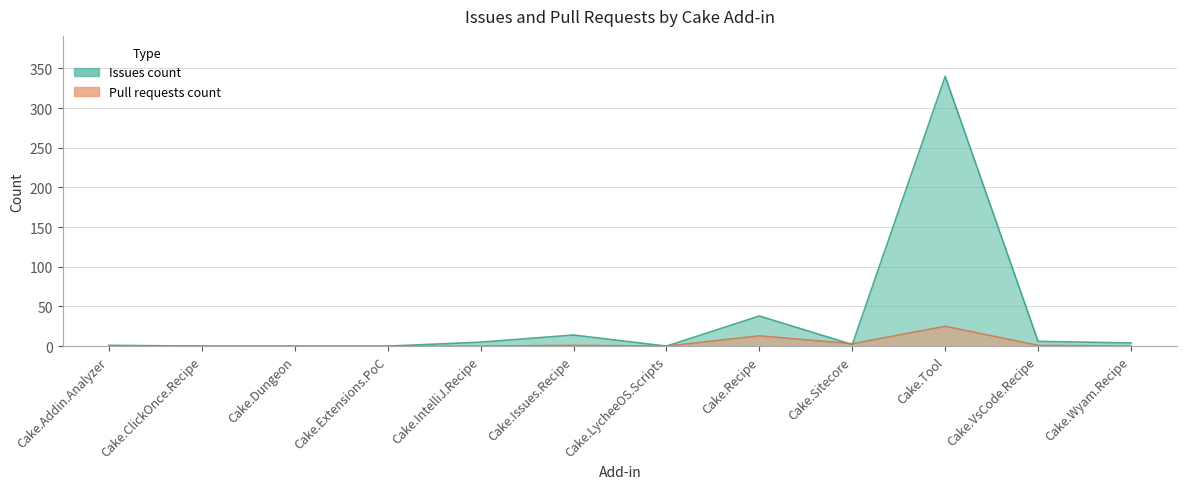

Where does the Issues count series first go above 4?

Cake.IntelliJ.Recipe